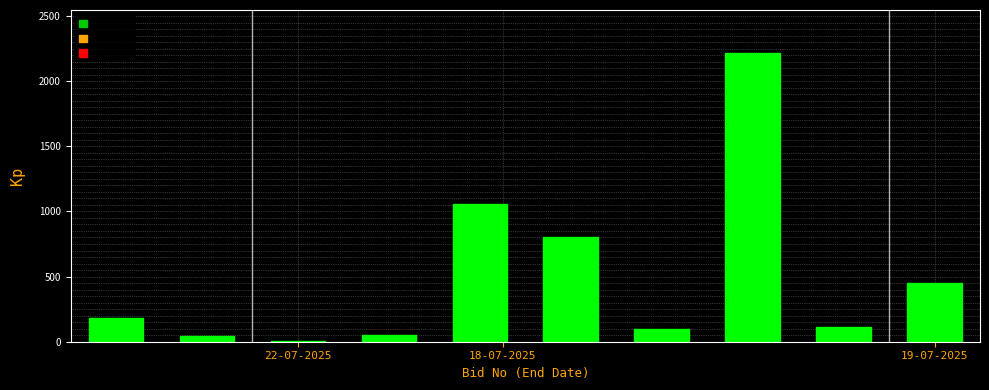

What is the maximum value shown in the chart?

2214